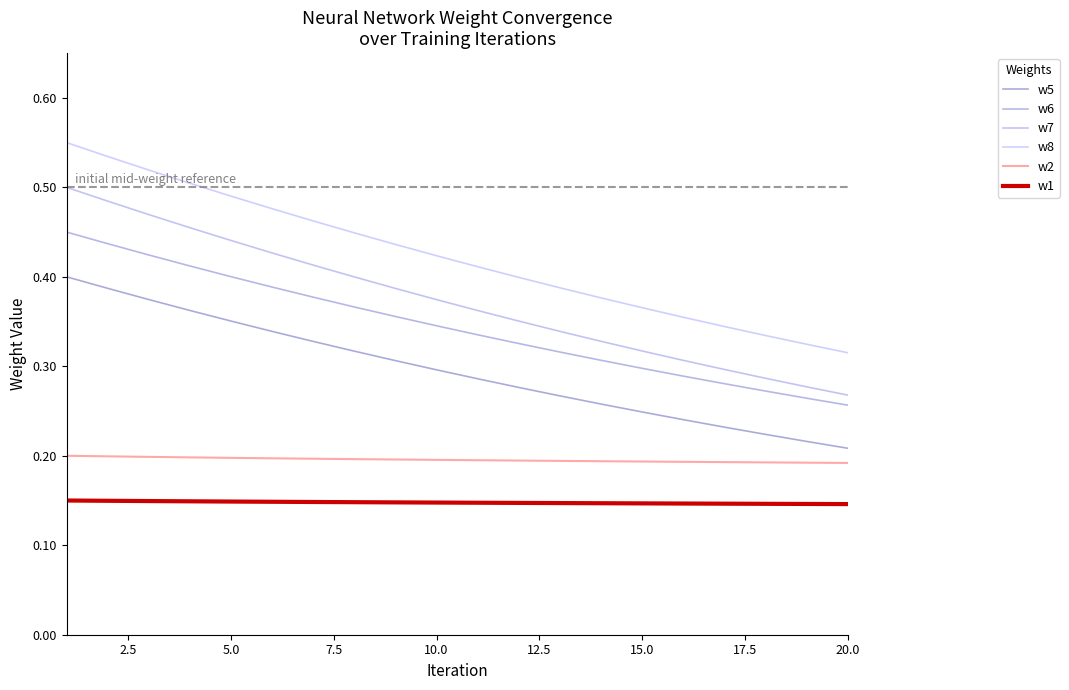

How many lines are shown in the chart?

6